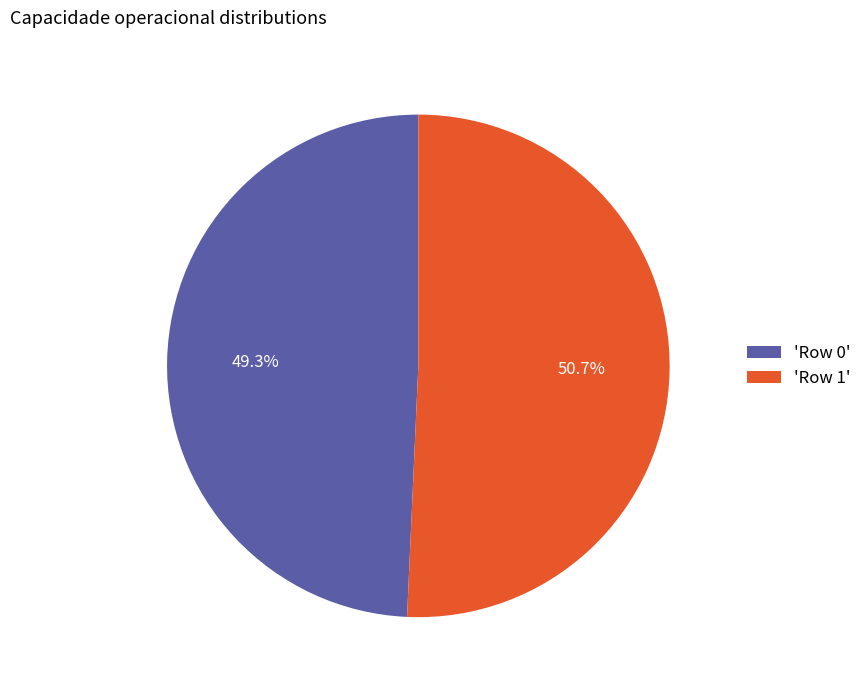

Rank the categories by value from highest to lowest.

'Row 1', 'Row 0'